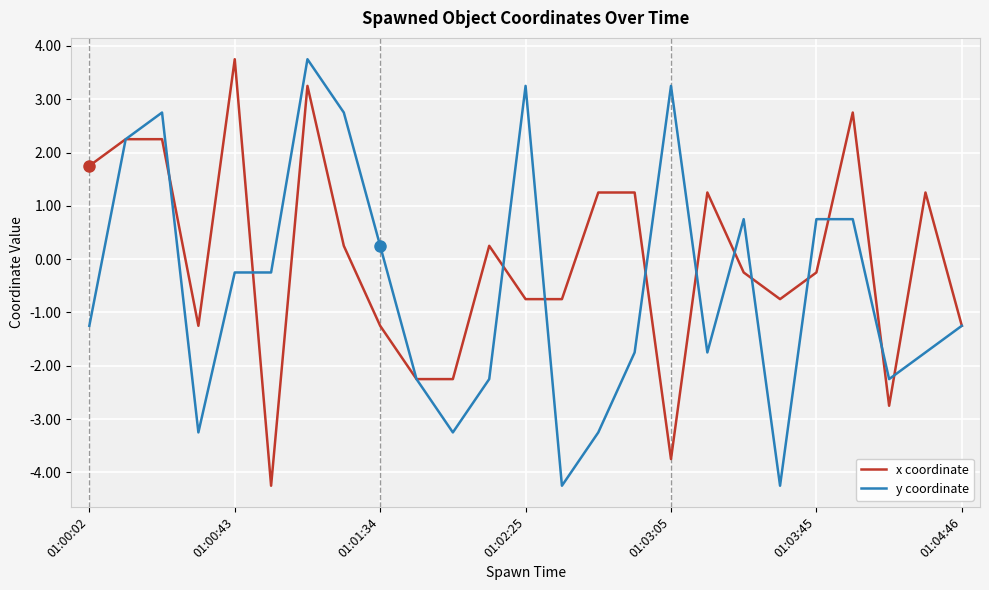

Rank the series by their average value, from highest to lowest.

x coordinate, y coordinate